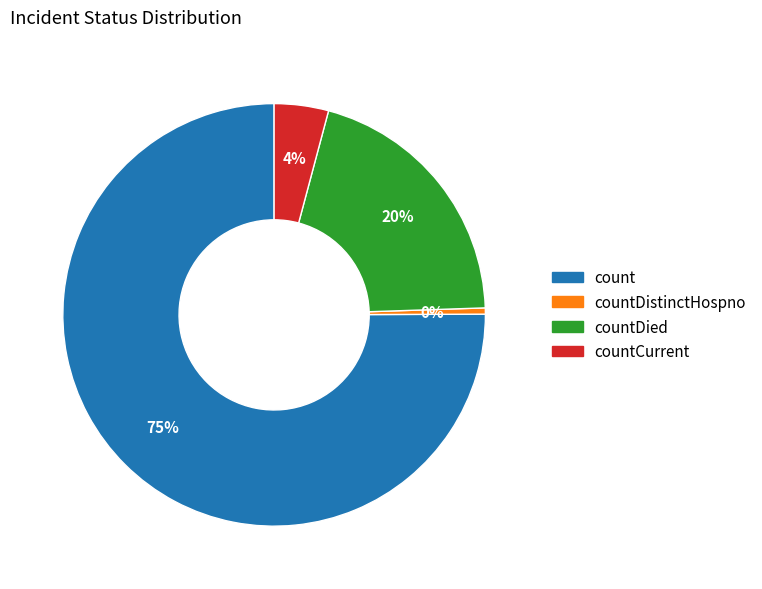

To the nearest percent, what is the average slice percentage?

25%